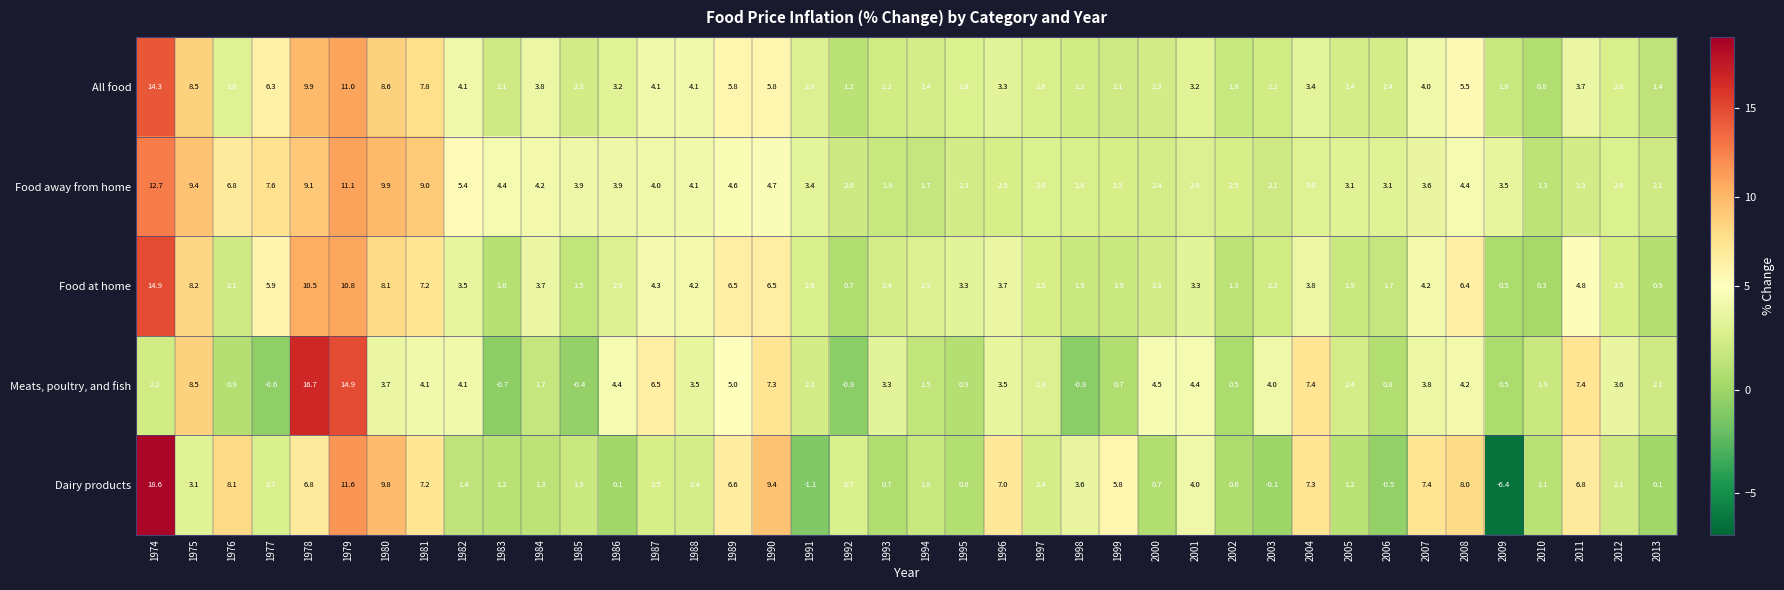

The Food away from home series shows 1.8 at 1993. True or false?

True